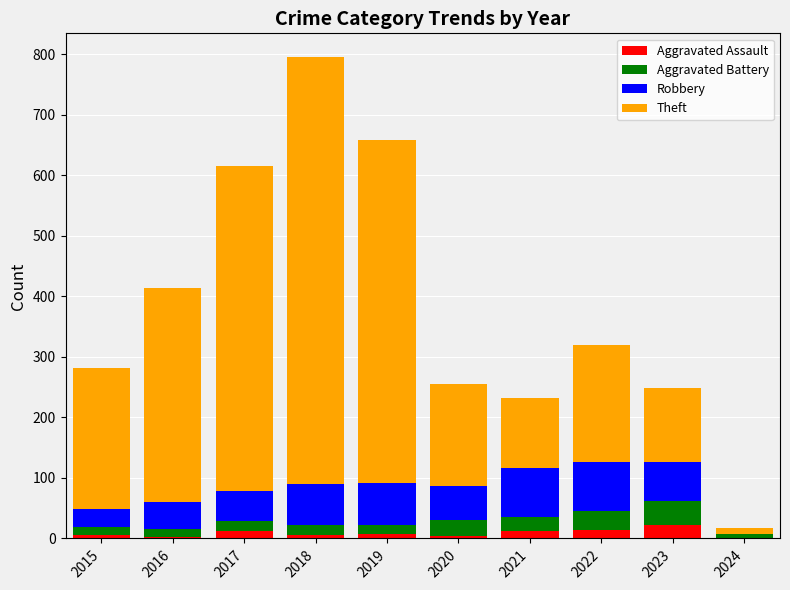

At which category is the sum across all series the highest?

2018